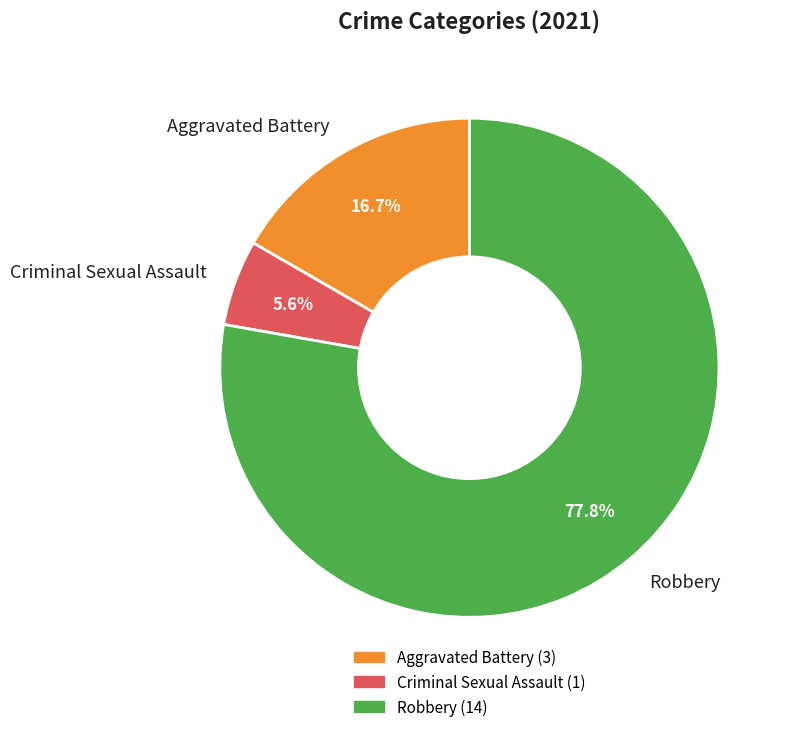

Is the sum of Criminal Sexual Assault and Aggravated Battery greater than half?

No